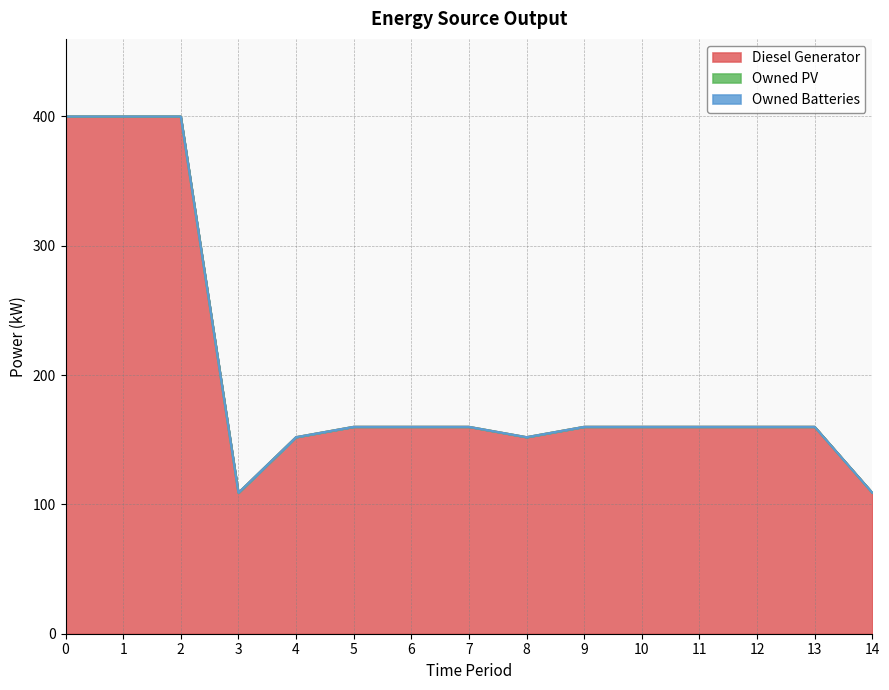

Rank the series at 0 from highest to lowest value.

Diesel Generator, Owned PV, Owned Batteries